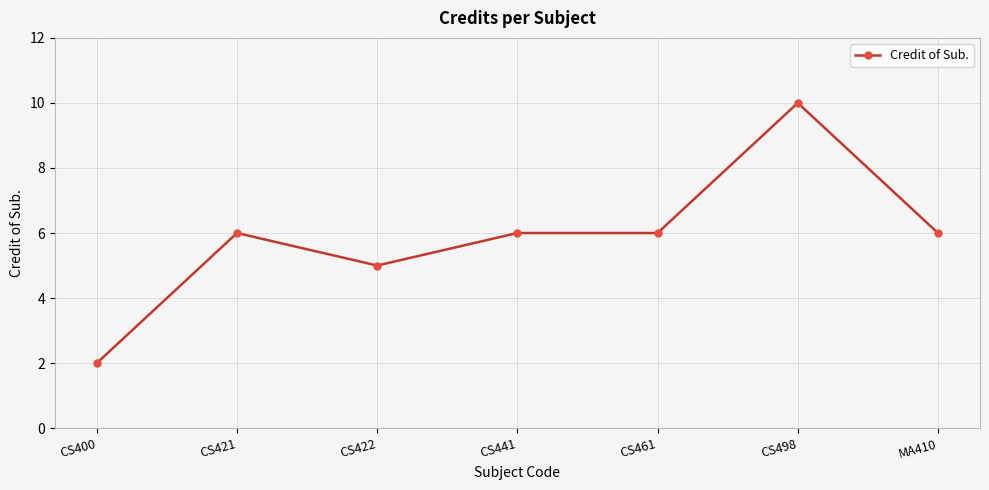

What is the sum of the values at CS400 and CS461?

8